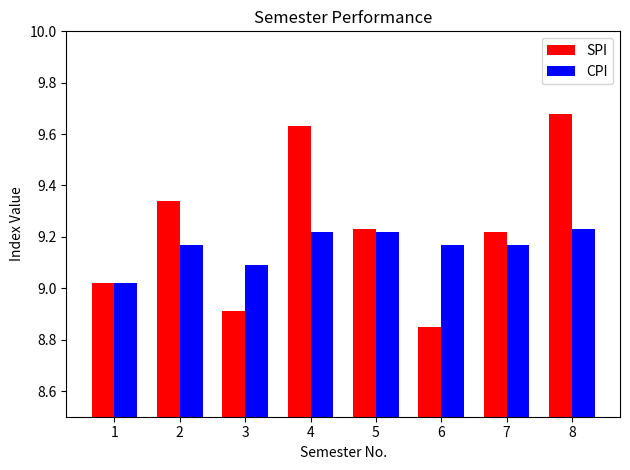

Which series has the largest range (max minus min)?

SPI